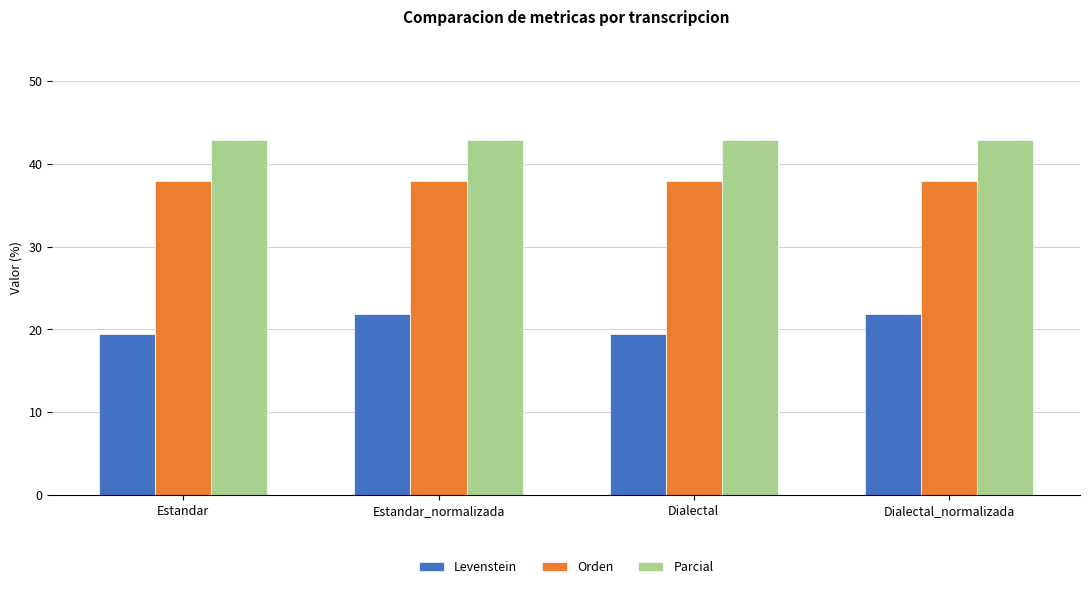

What is the value of the Parcial bar at the 1st from the left?

42.9